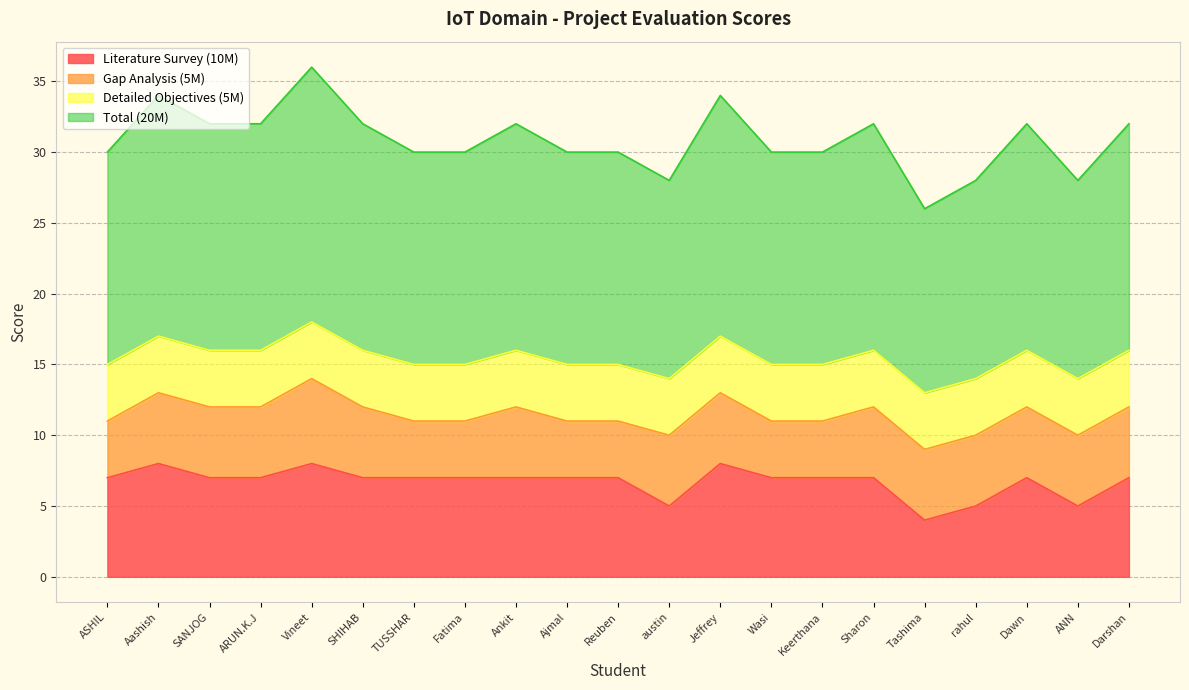

What is the lowest value of the Literature Survey (10M) series?

4